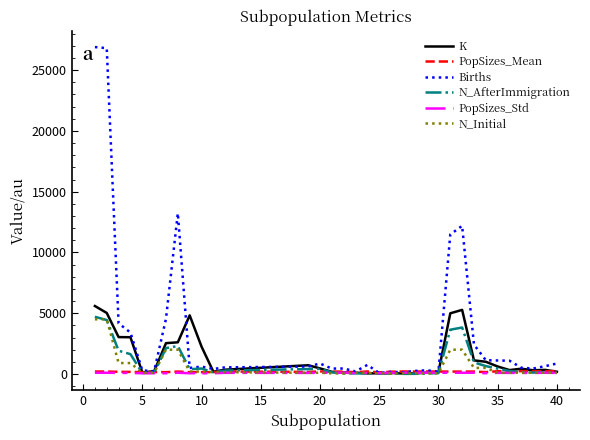

What is the maximum value for Births?

26900.0